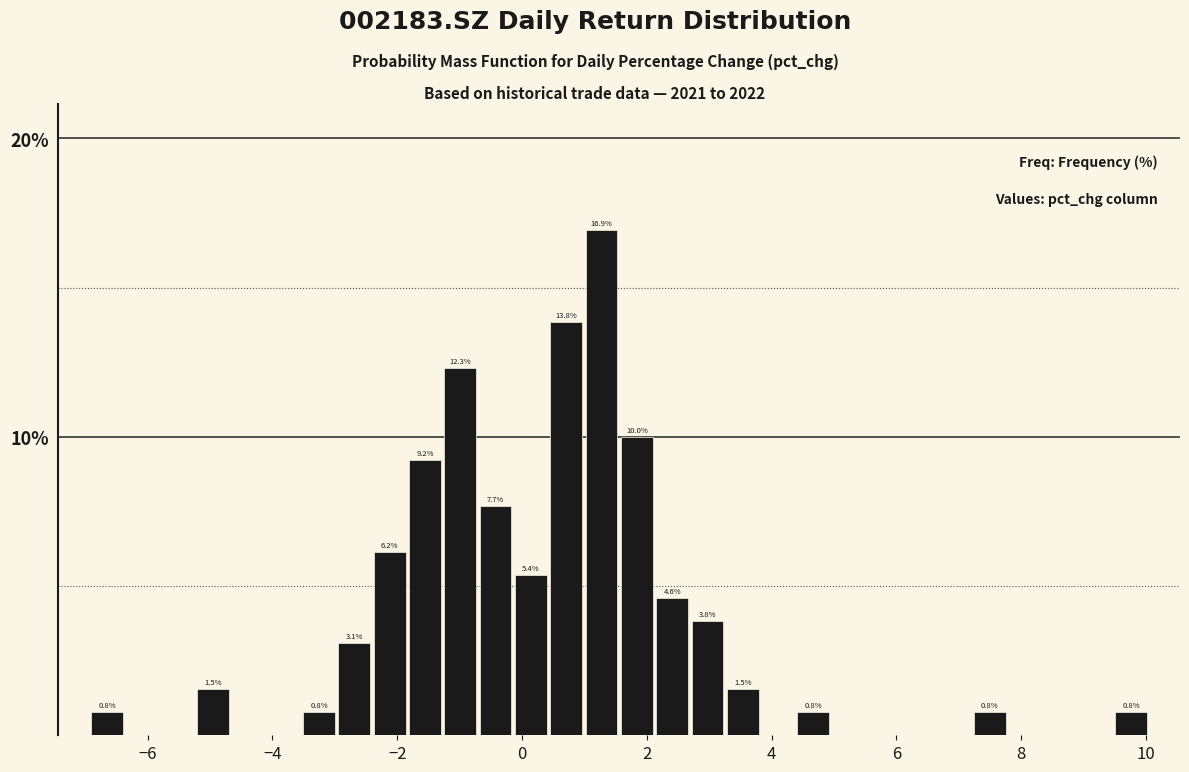

Around what value on the x-axis is the tallest bar? Give the approximate position of its centre, as read against the axis.

1.2